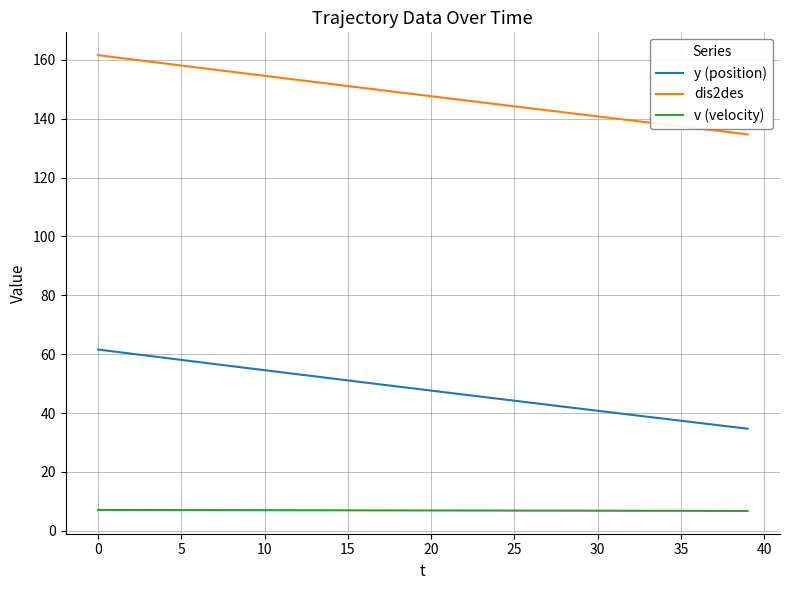

True or false: y (position) and v (velocity) intersect in this chart.

False